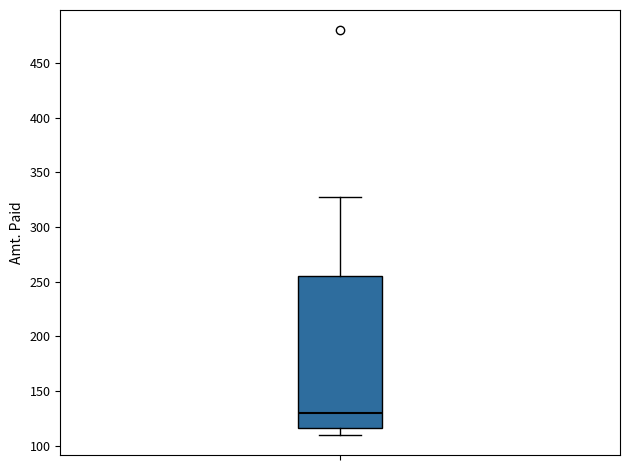

Where does the upper whisker of the box end on the y-axis? The values are not printed on the chart, so give them approximately, as read against the axis.

330